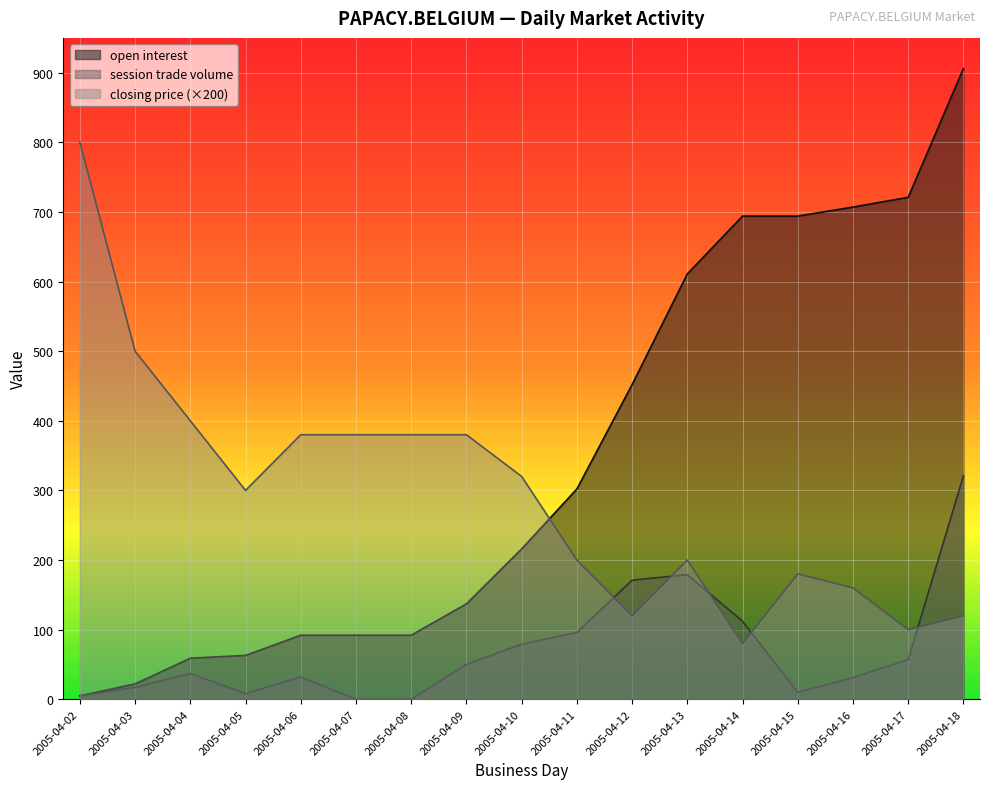

Which series has the largest total across all categories?

open interest